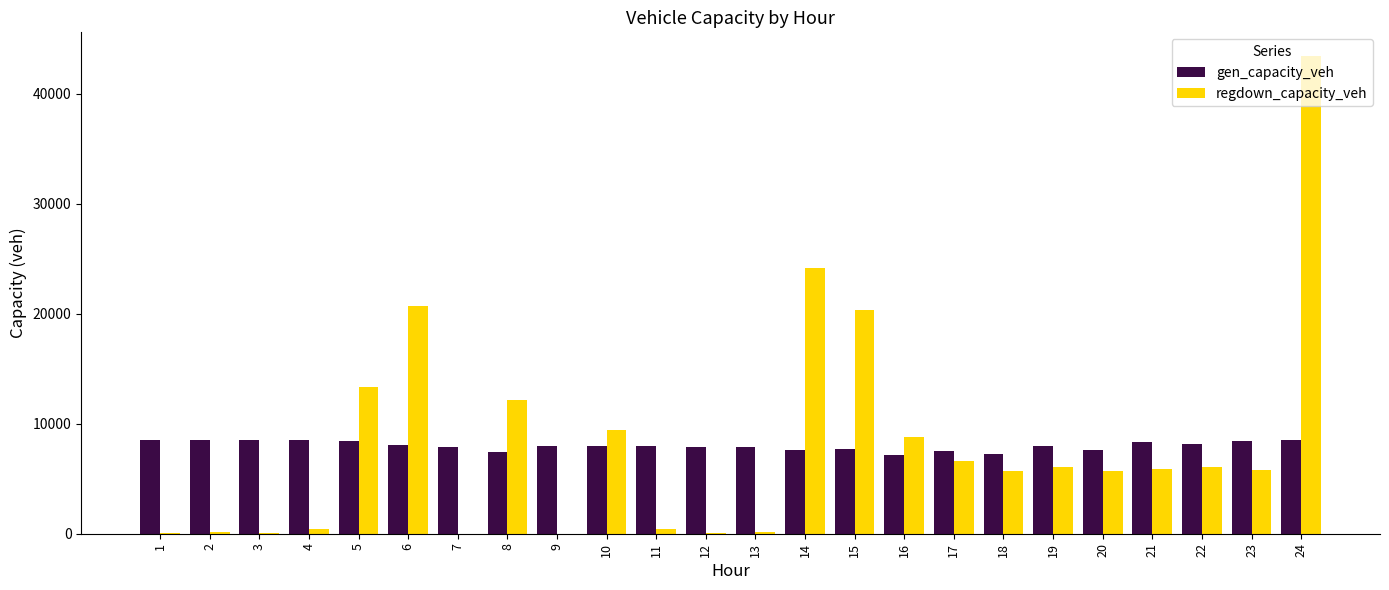

What is the spread (max minus min) of values at 2?

8386.2